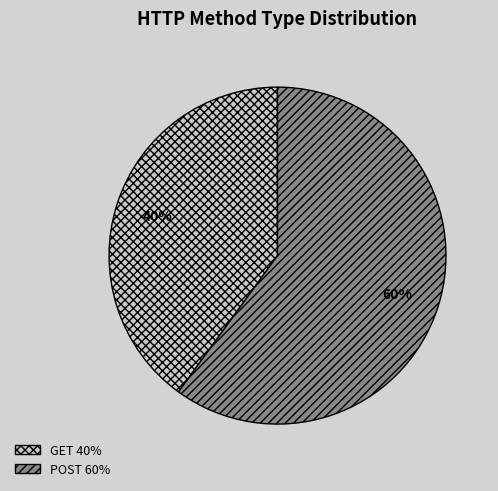

How many slices are in this pie chart?

2